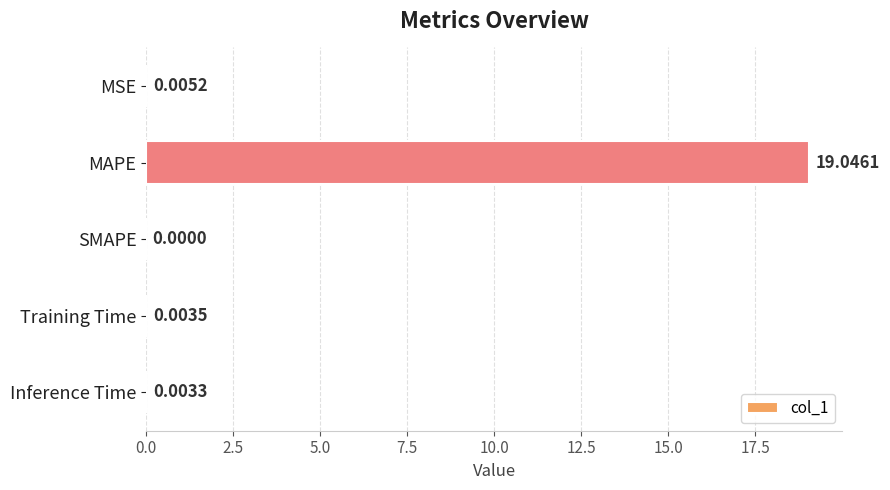

At which label is the value closest to 9?

MSE